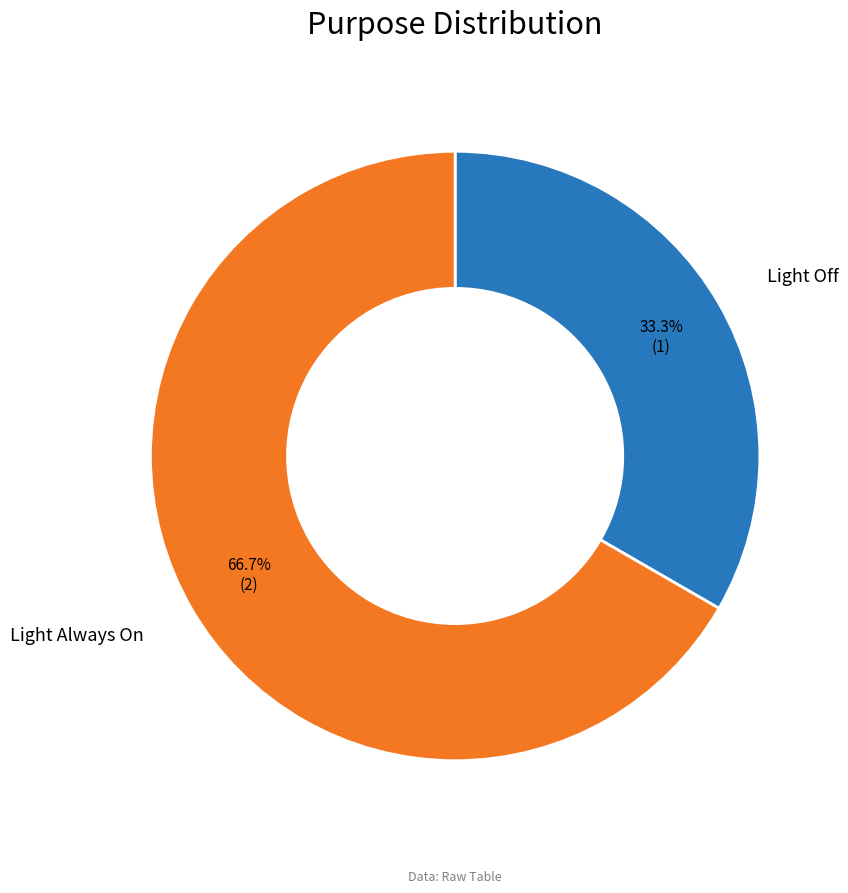

Which category accounts for the majority?

Light Always On